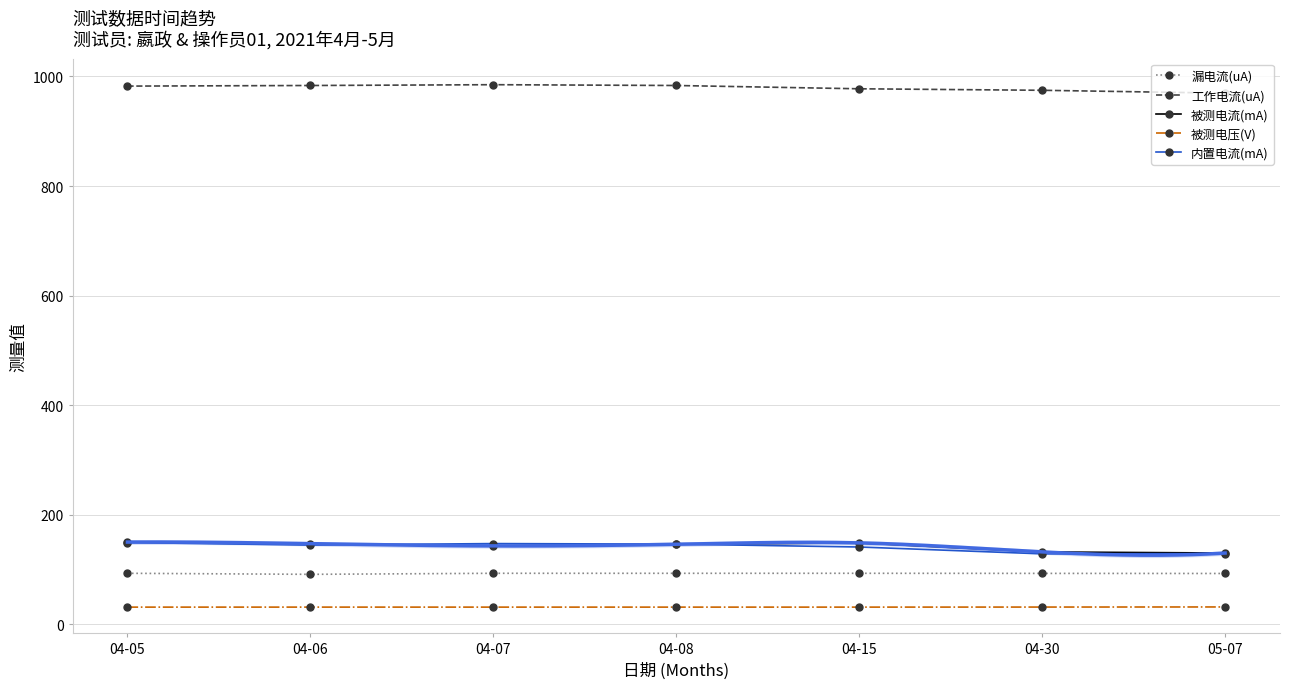

List the series in order of their peak value, lowest first.

被测电压(V), 漏电流(uA), 内置电流(mA), 被测电流(mA), 工作电流(uA)